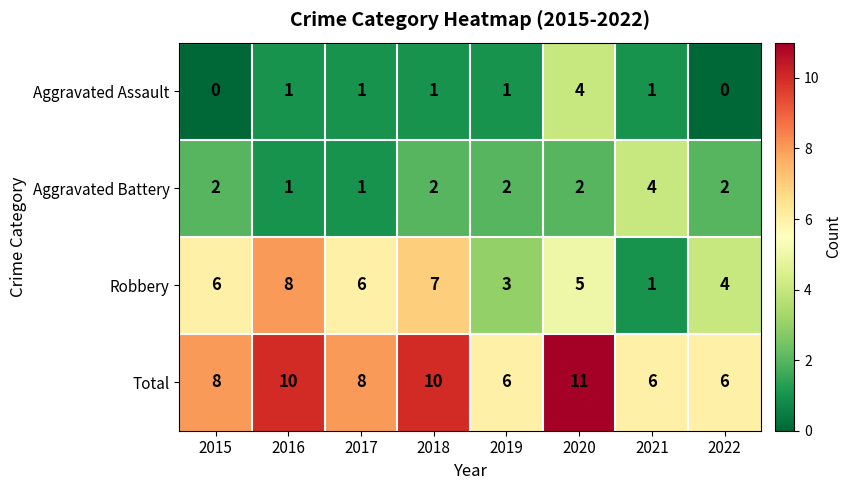

Count the number of categories in the chart.

8